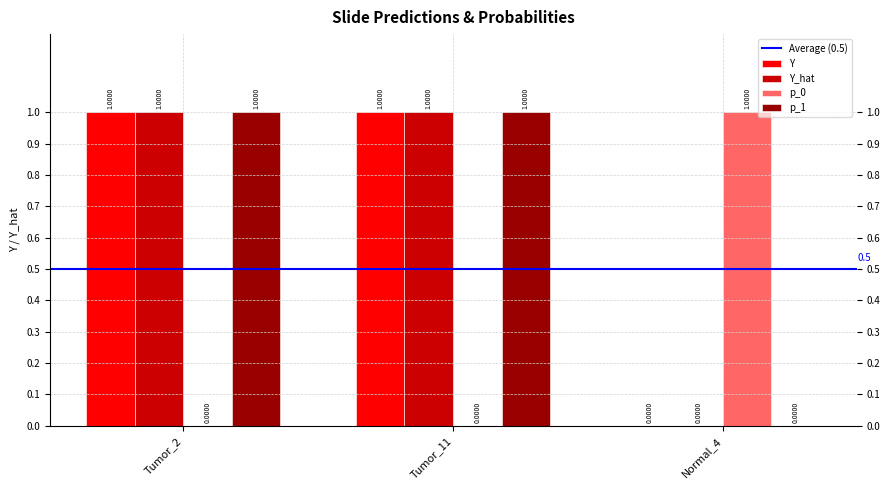

What is the sum of all p_1 values?

2.0